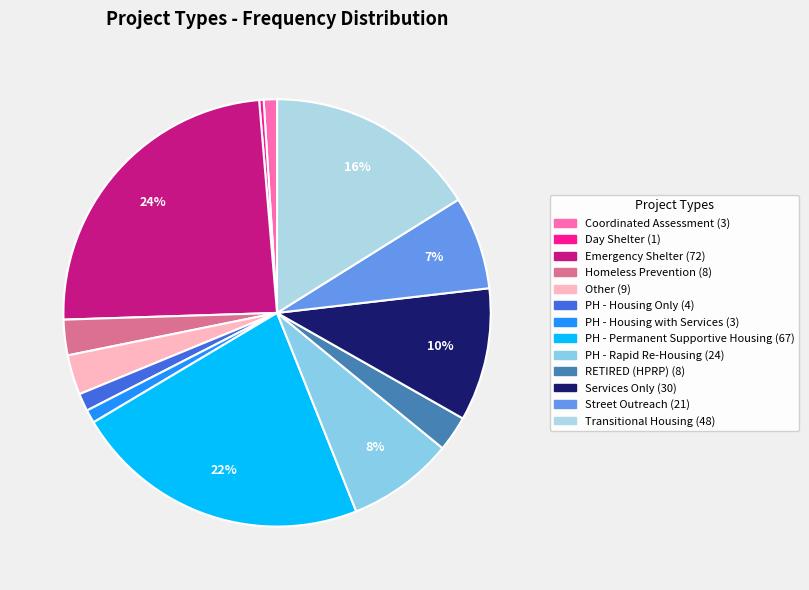

Which slice is the smallest?

Day Shelter